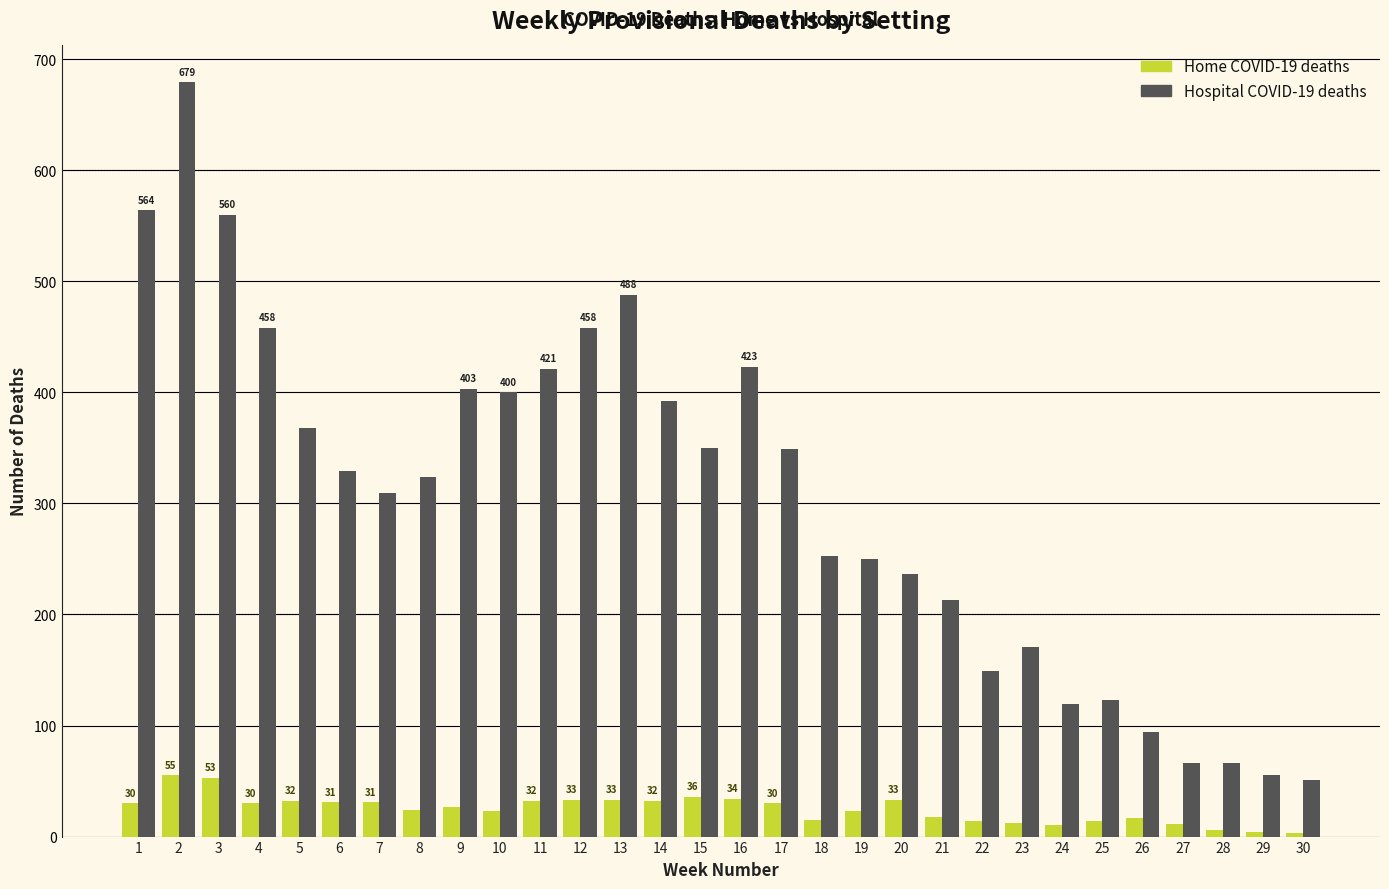

Is it true that Home COVID-19 deaths equals 27 at 9?

True